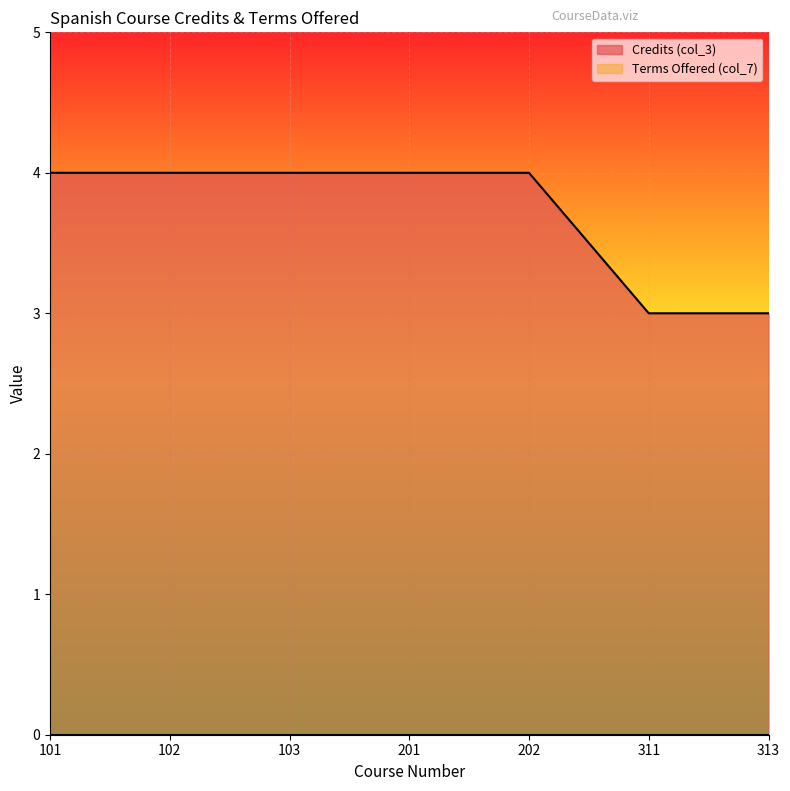

Reading left to right, transcribe all the data shown in this chart.

101=4	102=4	103=4	201=4	202=4	311=3	313=3